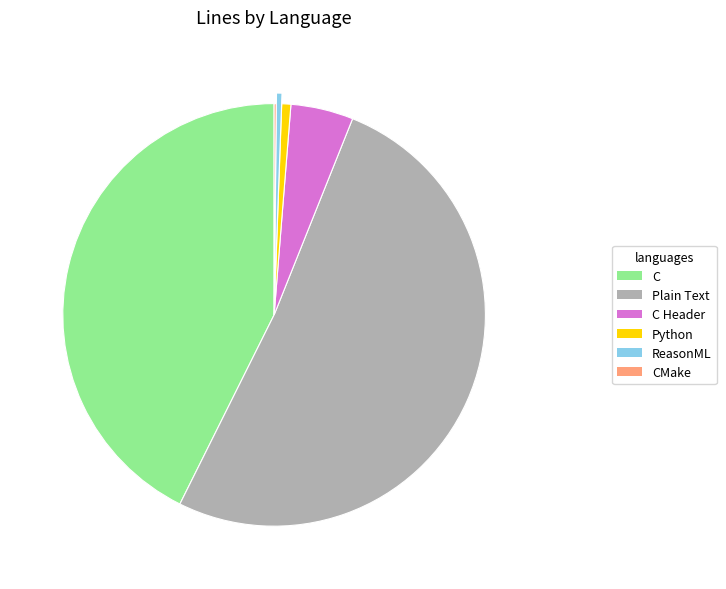

To the nearest percent, what is the difference between the C Header and Plain Text slice percentages?

47%